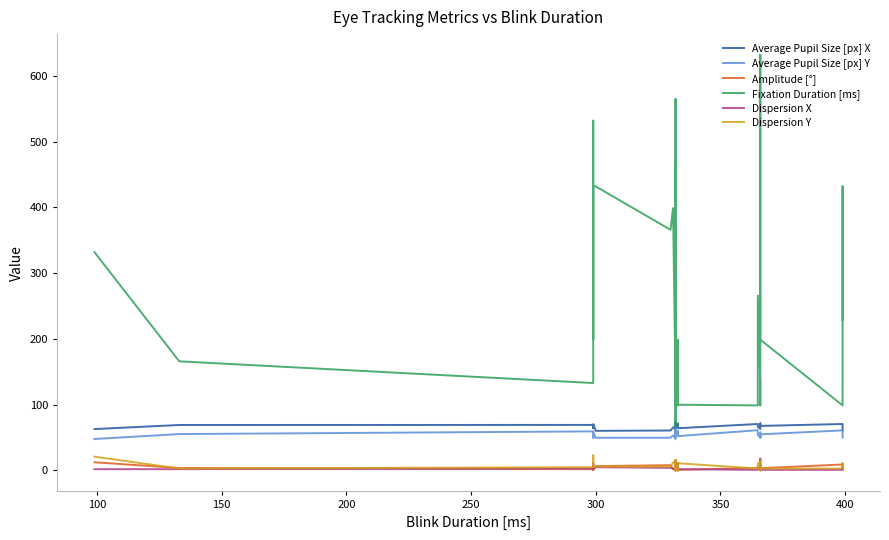

How many lines are shown in the chart?

6